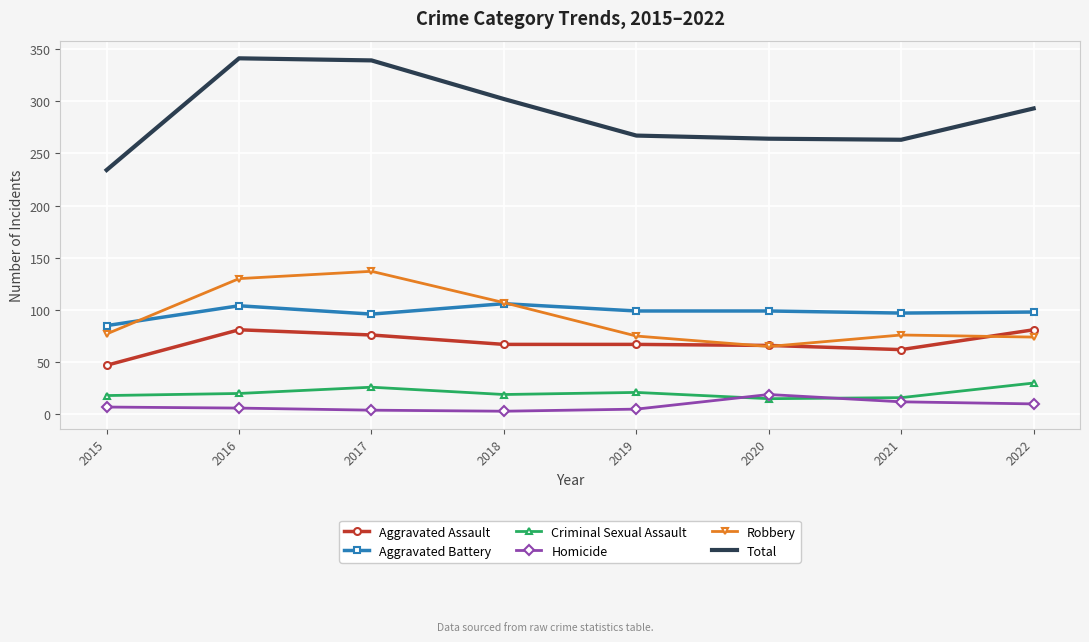

What is the maximum value shown in the chart?

341